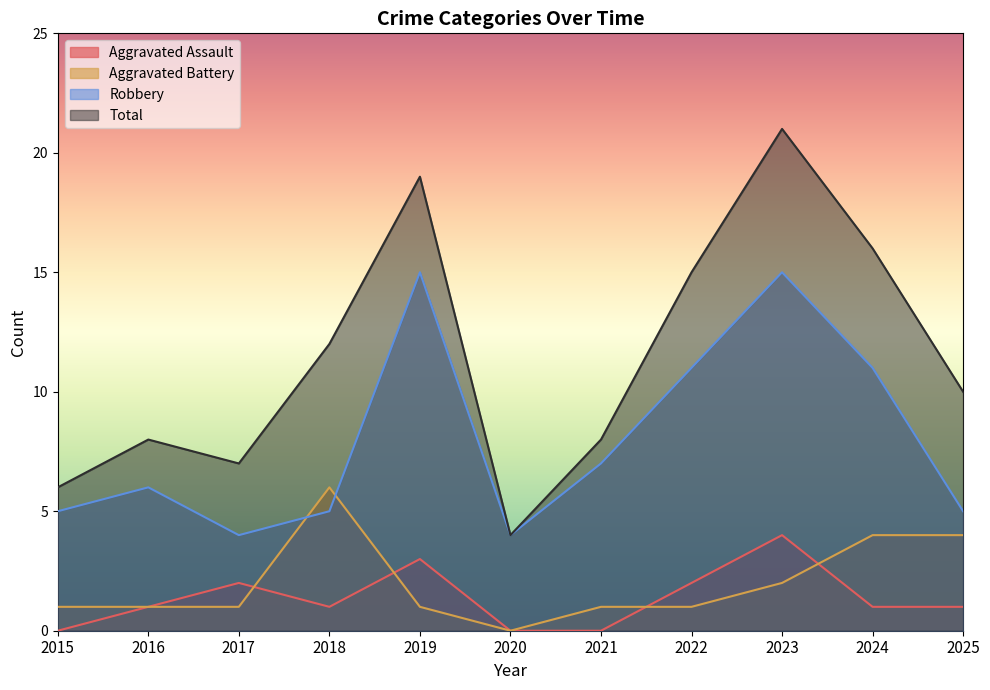

How many lines are shown in the chart?

4